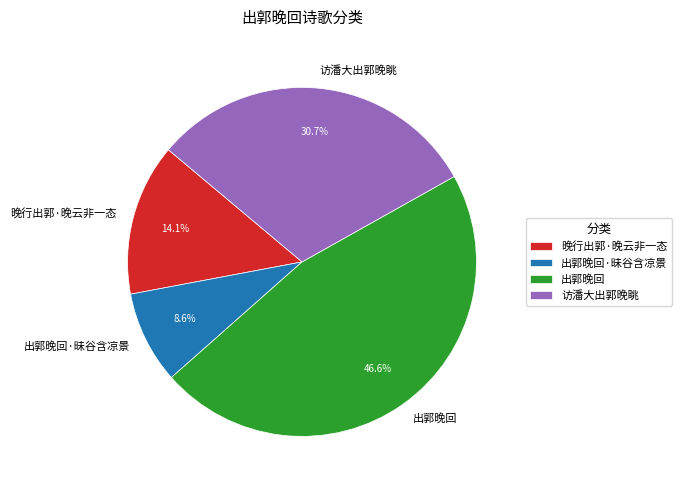

Does 晚行出郭·晚云非一态 represent more than half of the total?

No